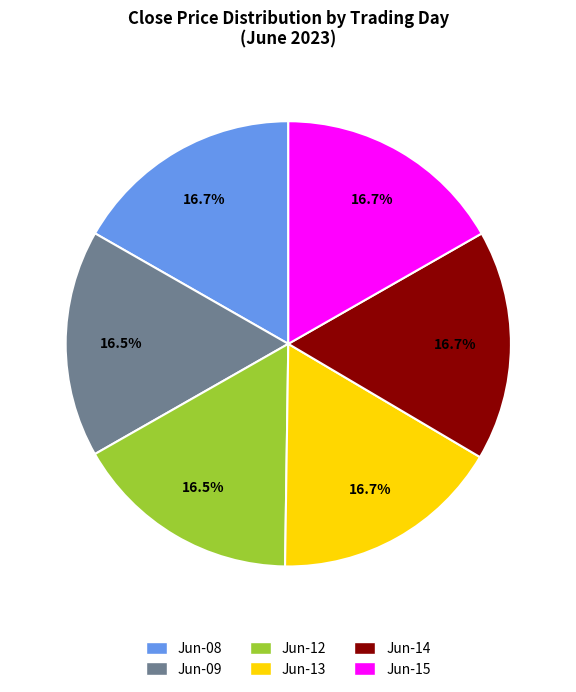

Does any single category account for the majority?

No